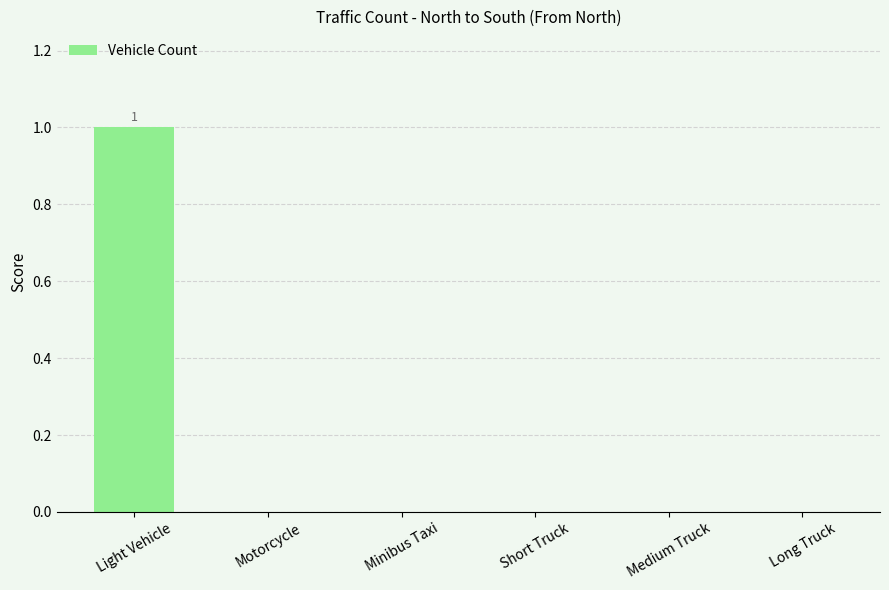

Reading left to right, extract all data points from this chart.

Light Vehicle=1	Motorcycle=0	Minibus Taxi=0	Short Truck=0	Medium Truck=0	Long Truck=0